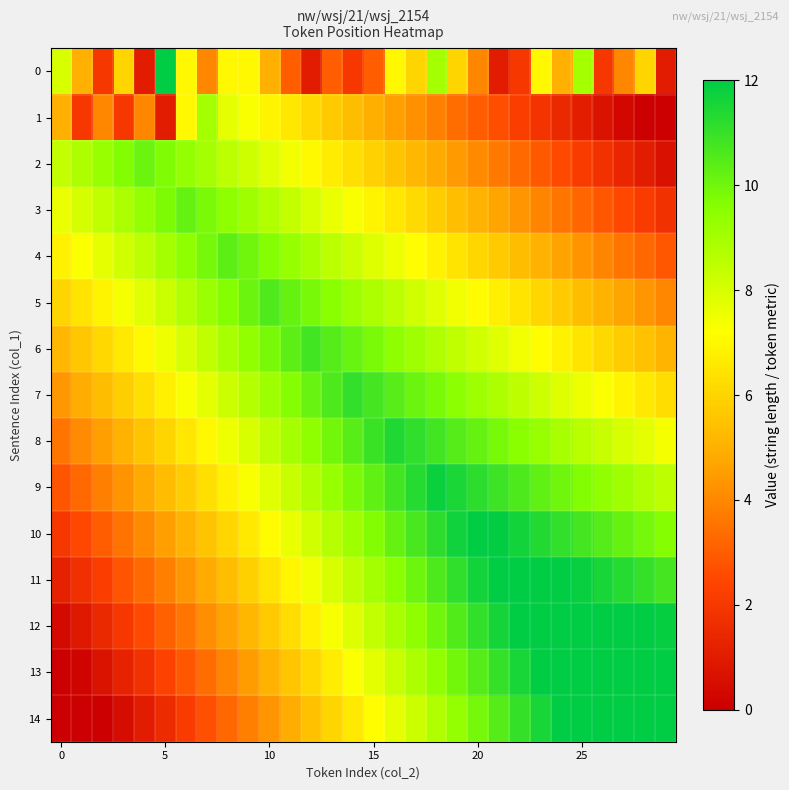

Which series has the largest range (max minus min)?

14